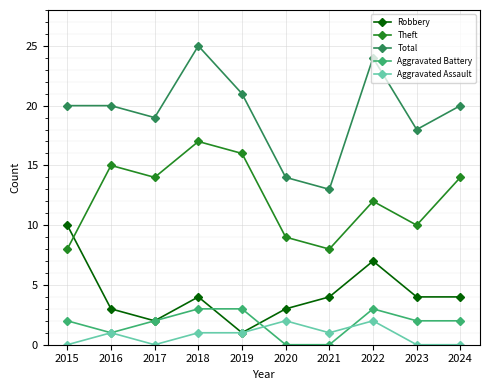

At which category is the sum across all series the highest?

2018